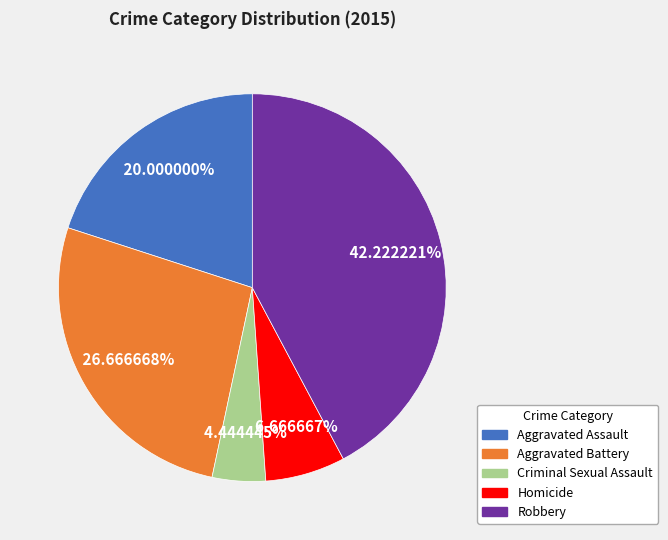

To the nearest percent, what percentage of the pie is Homicide?

7%